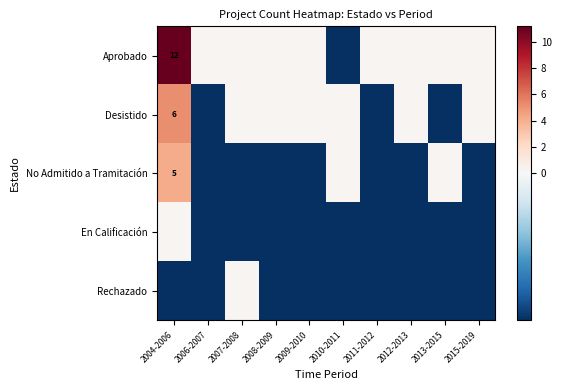

How many negative values does the No Admitido a Tramitación series have?

7